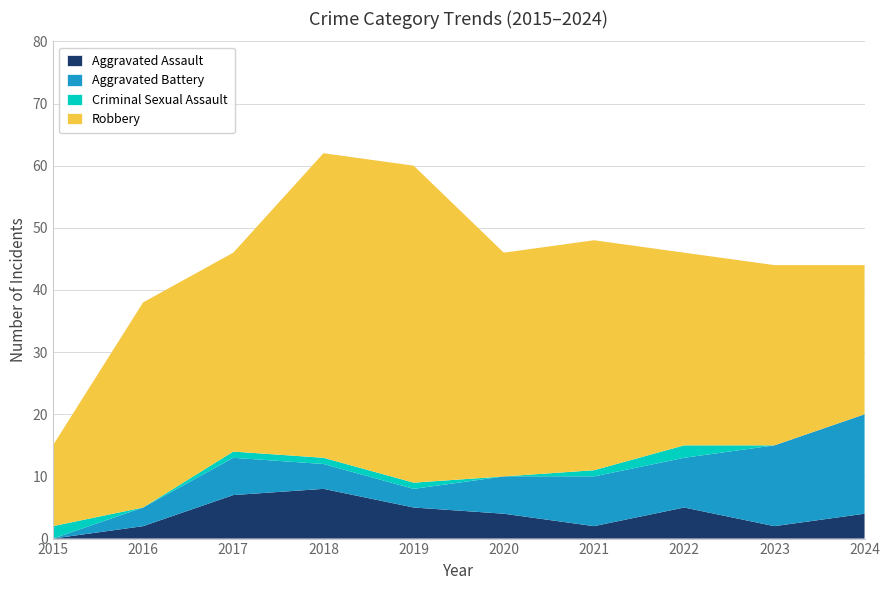

Reading right to left, list all the values displayed in this chart.

Aggravated Assault: 4	2	5	2	4	5	8	7	2	0
Aggravated Battery: 16	13	8	8	6	3	4	6	3	0
Criminal Sexual Assault: 0	0	2	1	0	1	1	1	0	2
Robbery: 24	29	31	37	36	51	49	32	33	13